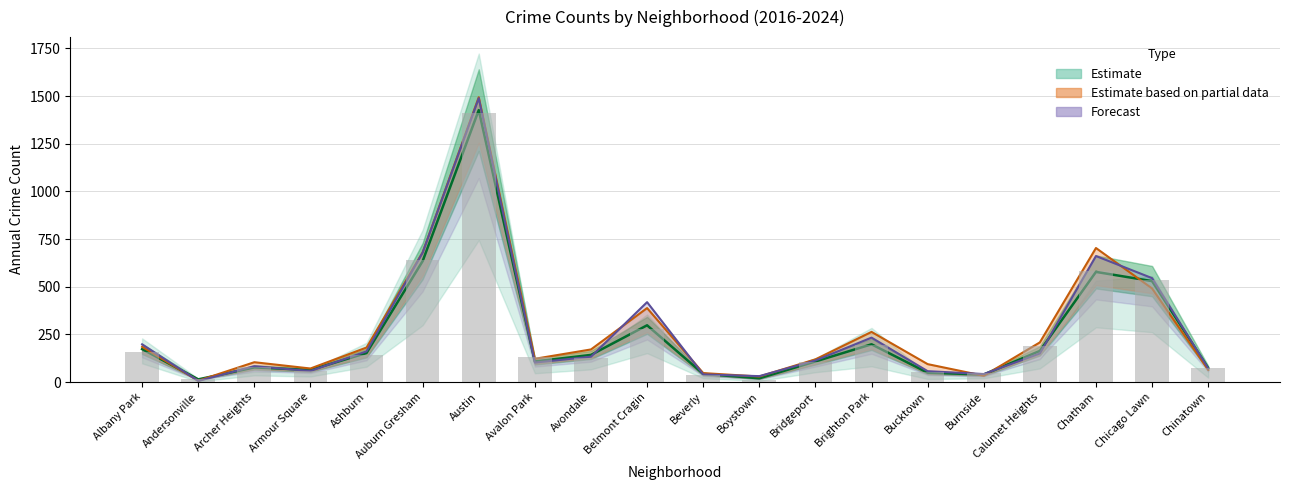

The value of 2021 count at Bucktown is 94.8. True or false?

False